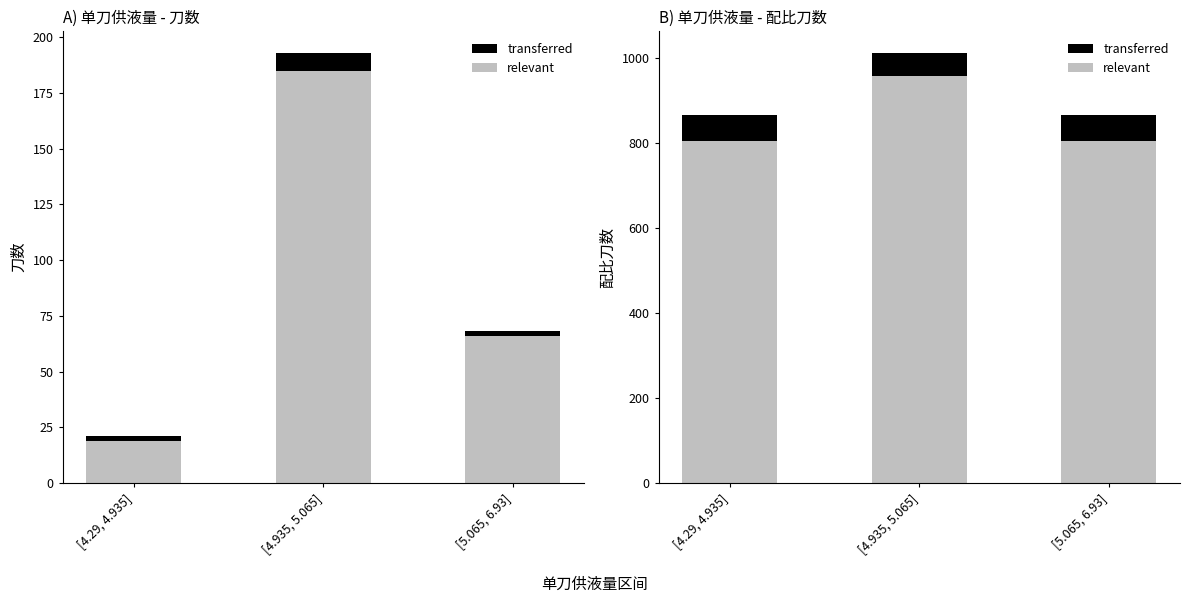

List the labels in order of relevant value, smallest first.

[4.29, 4.935], [5.065, 6.93], [4.935, 5.065]